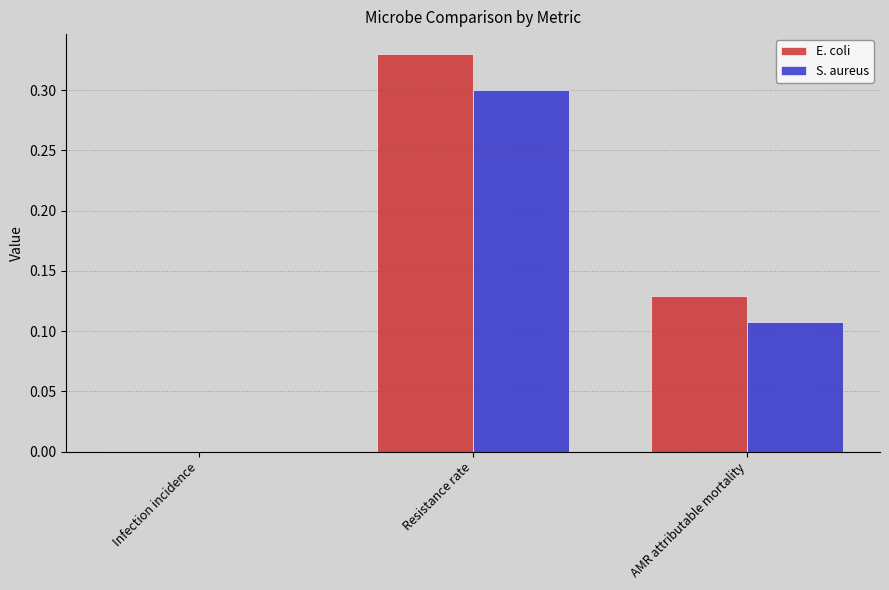

Is it true that E. coli equals 0.5 at Resistance rate?

False